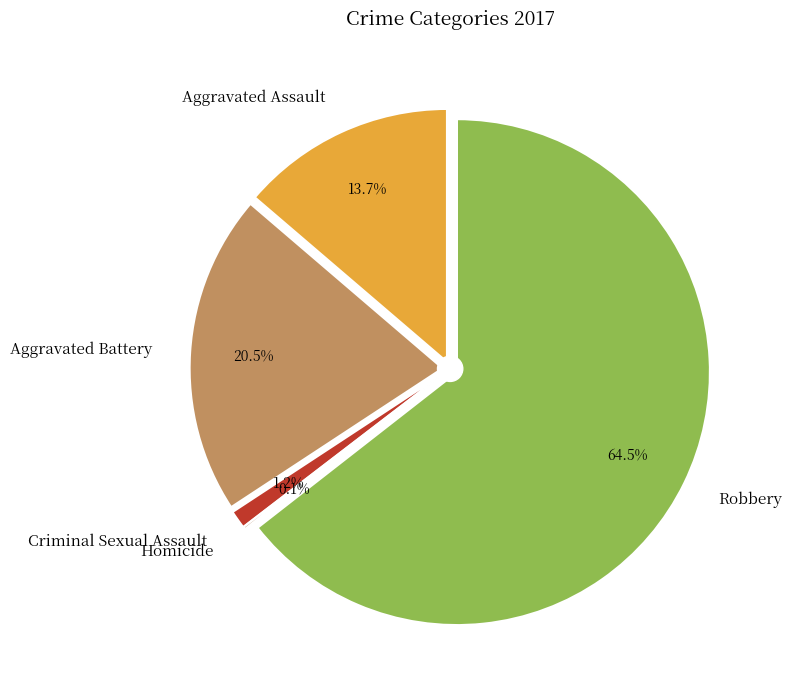

Which has a higher value, Criminal Sexual Assault or Robbery?

Robbery